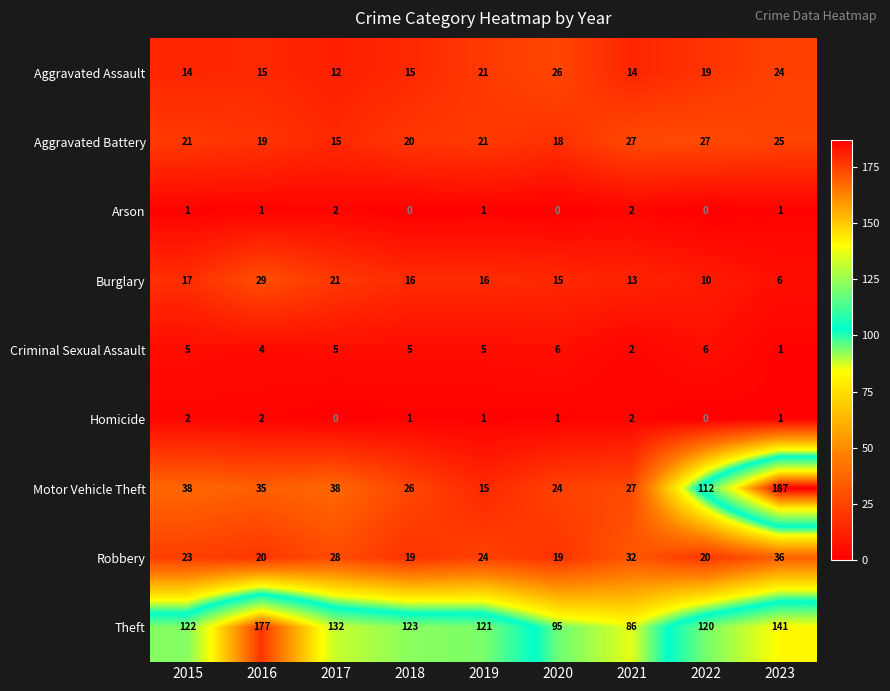

The Criminal Sexual Assault series shows 6 at 2020. True or false?

True